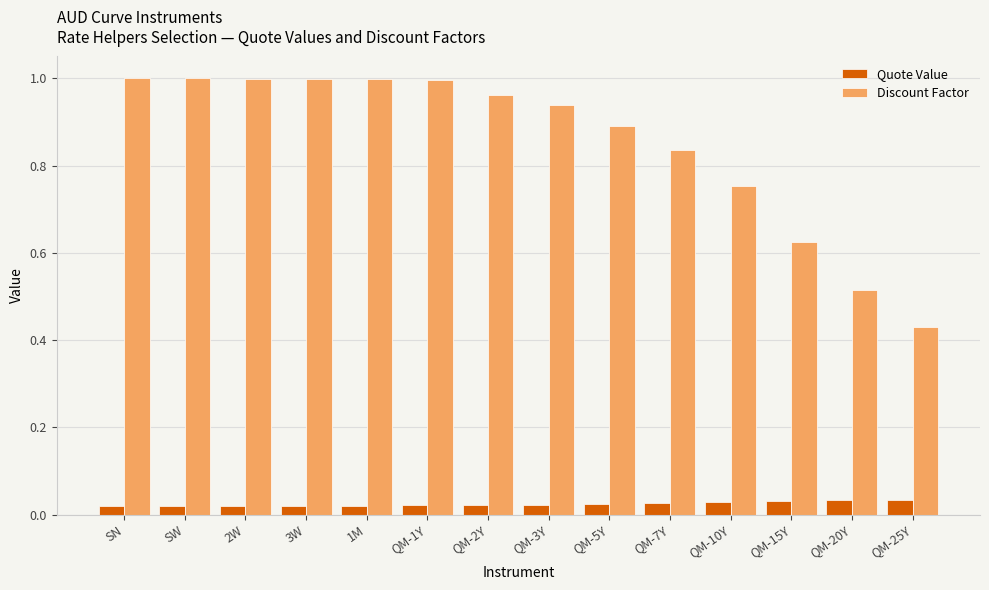

At which label does Discount Factor reach its minimum?

QM-25Y